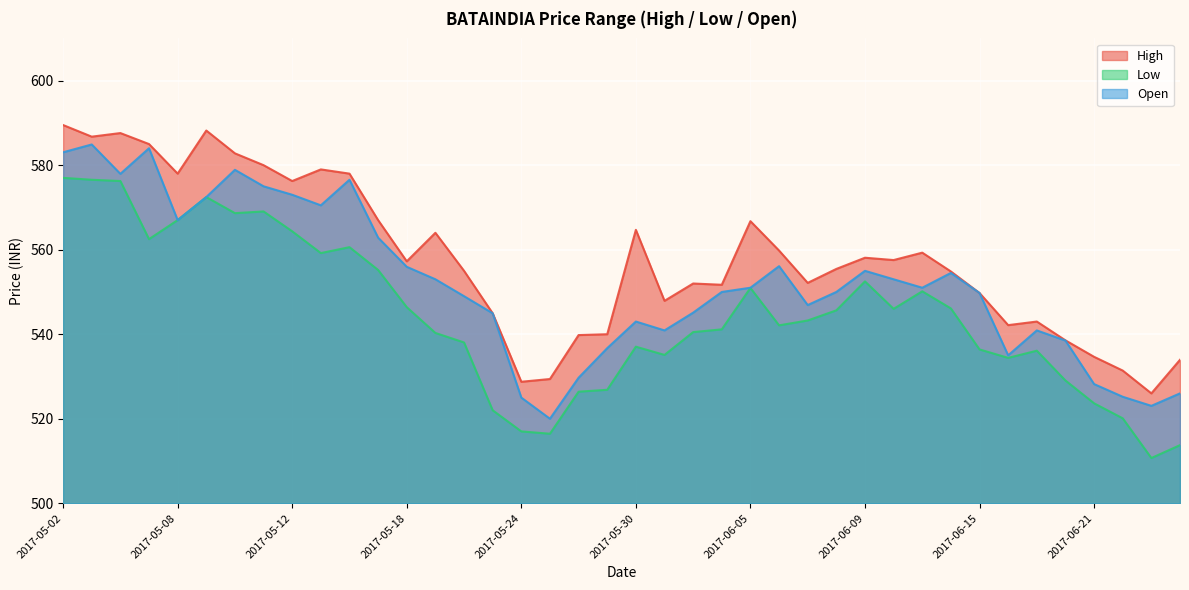

True or false: Open has more than 2 interior local peaks.

True